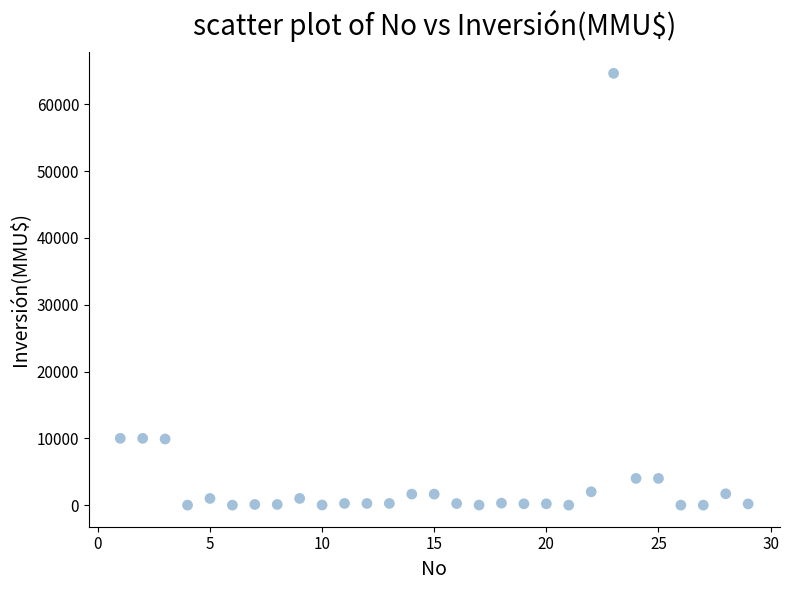

What is the range of X values (max minus min)?

28